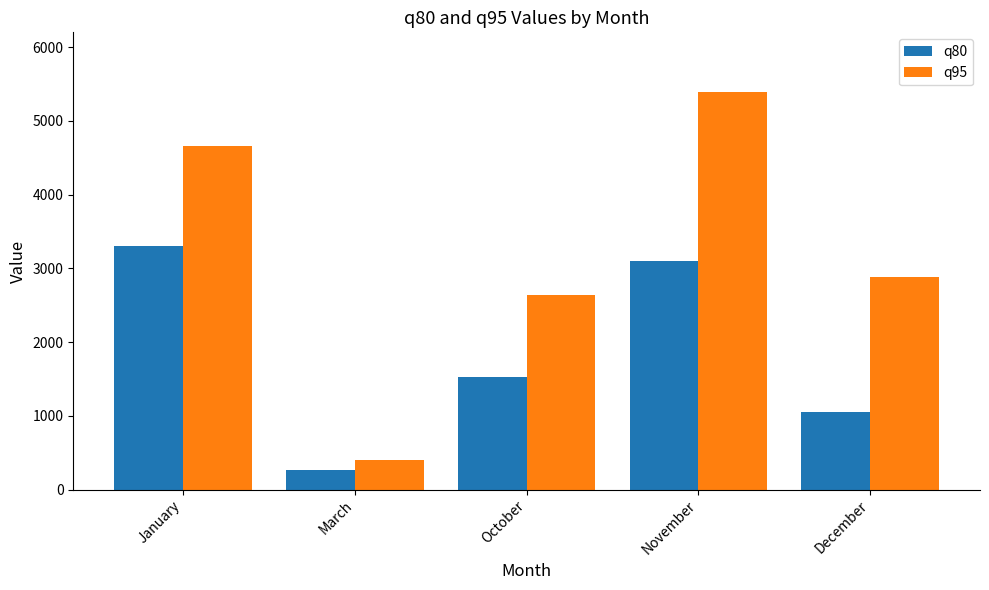

Reading left to right, extract all data points from this chart.

q80: 3304	270	1532	3094	1053
q95: 4663	397	2636	5393	2883